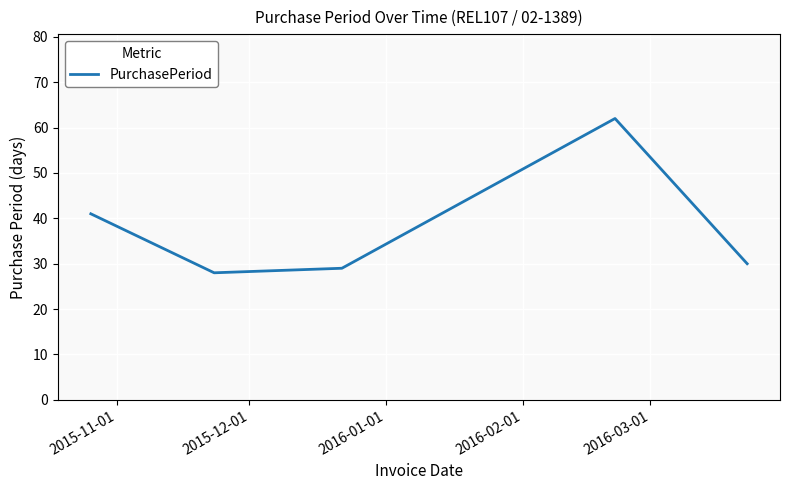

What is the difference between the second highest and minimum values?

13